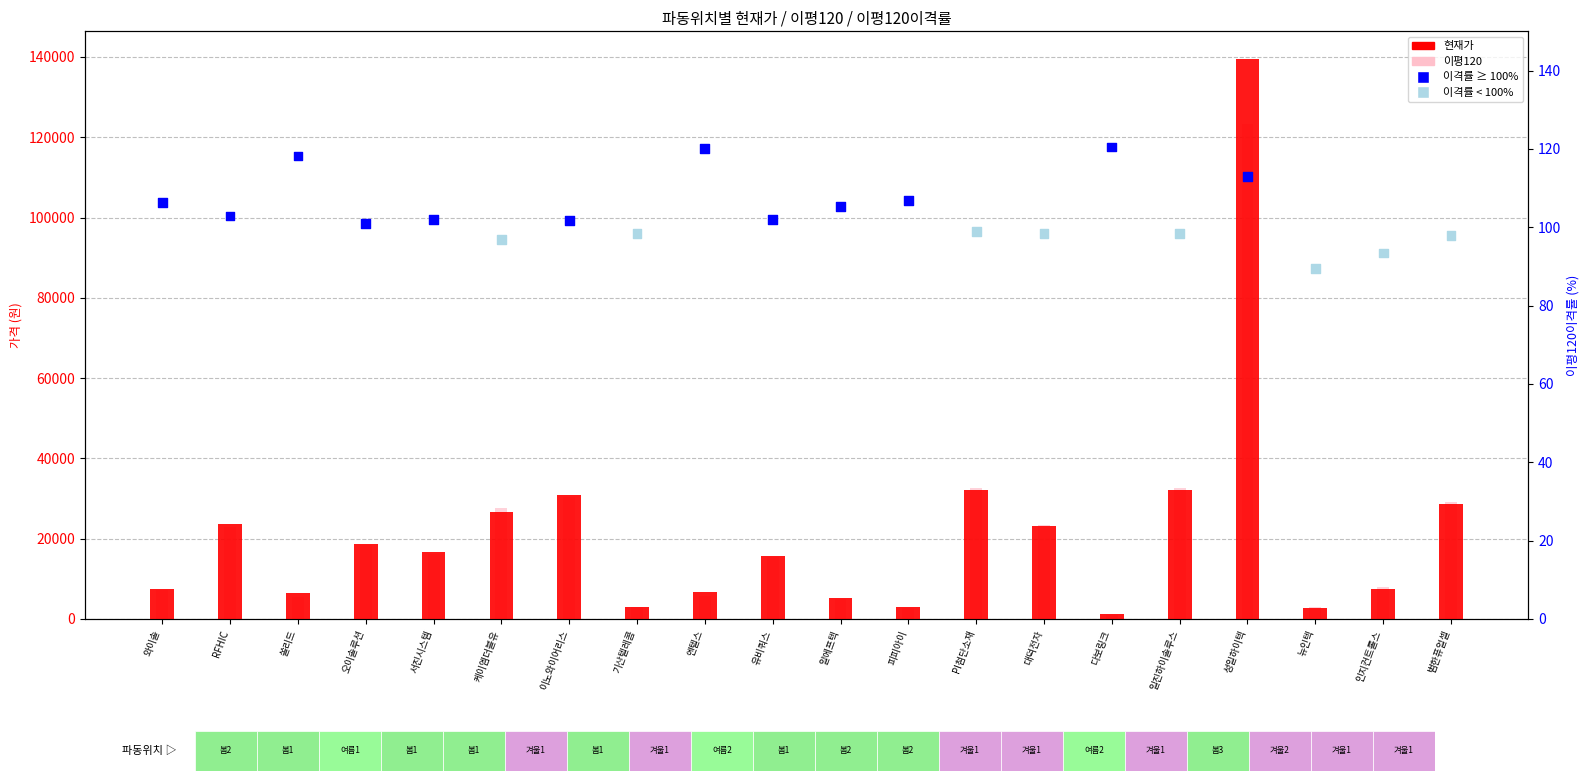

Is the value of 현재가 at 범한퓨얼셀 greater than the value of 이평120이격률 at 쏠리드?

Yes